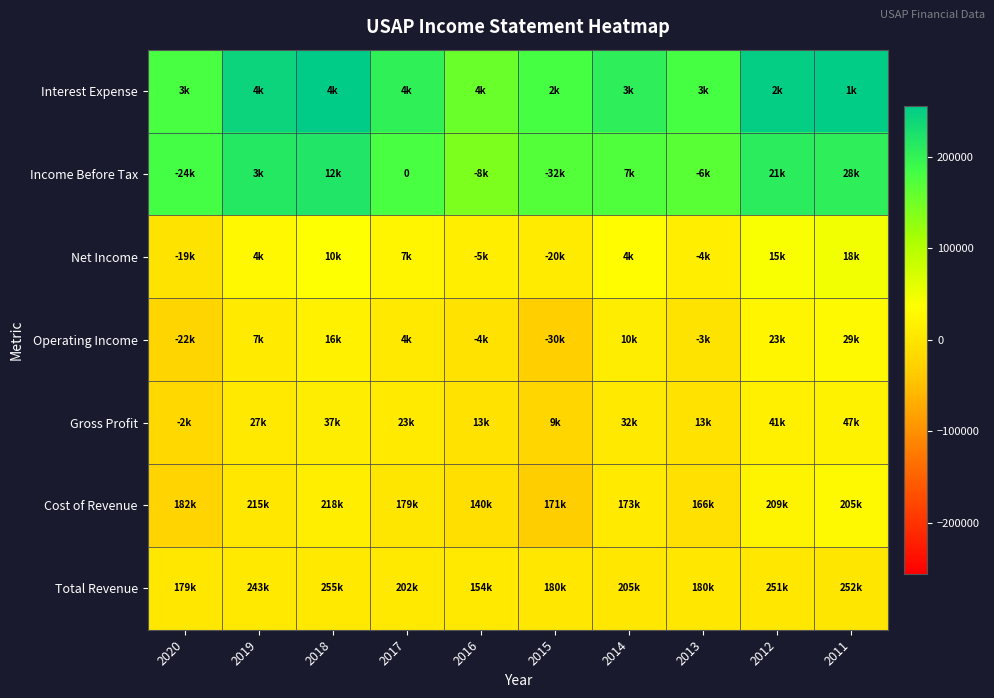

List the labels in order of Total Revenue value, smallest first.

2011, 2012, 2015, 2020, 2013, 2014, 2019, 2018, 2017, 2016